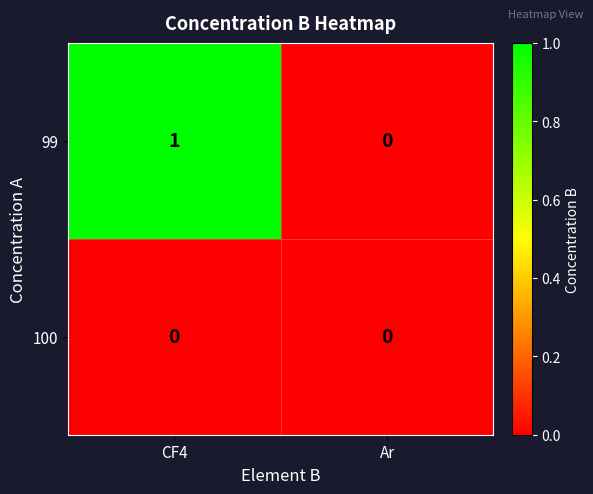

List the series in order of their overall mean, highest first.

99, 100